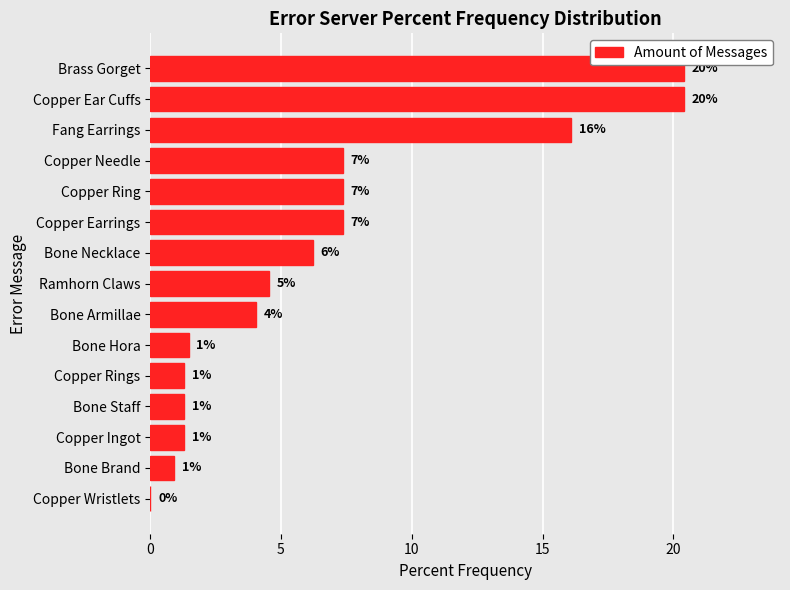

Does the chart contain stacked bars?

No